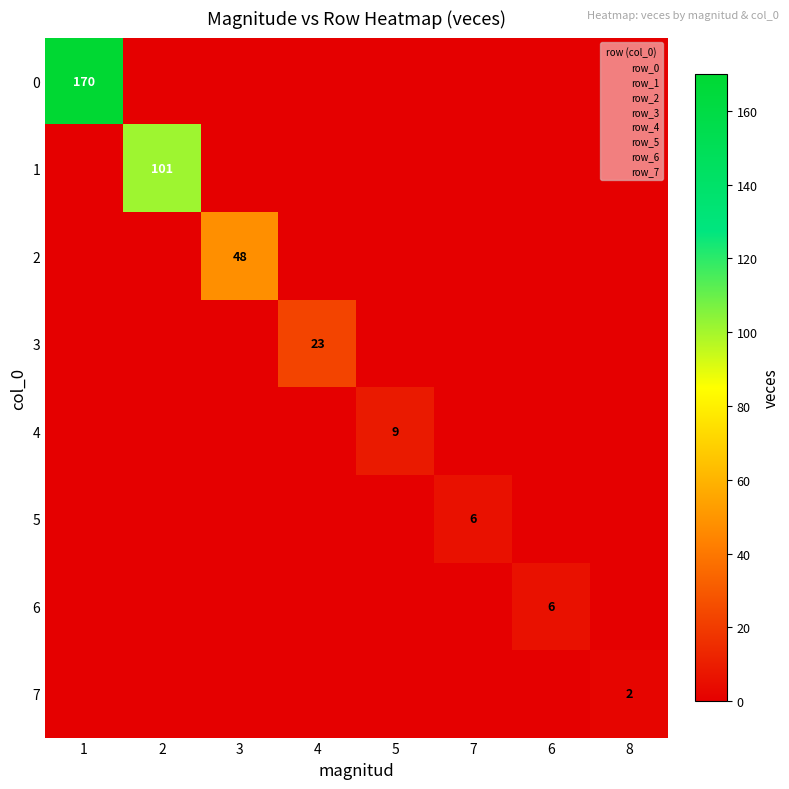

What is the total value across all series at 7?

6